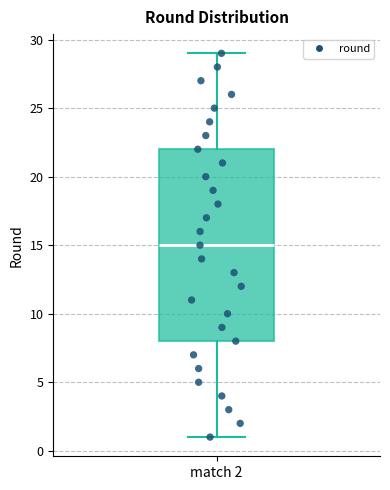

Where is the lower edge of the box for match 2 on the y-axis? The values are not printed on the chart, so give them approximately, as read against the axis.

8